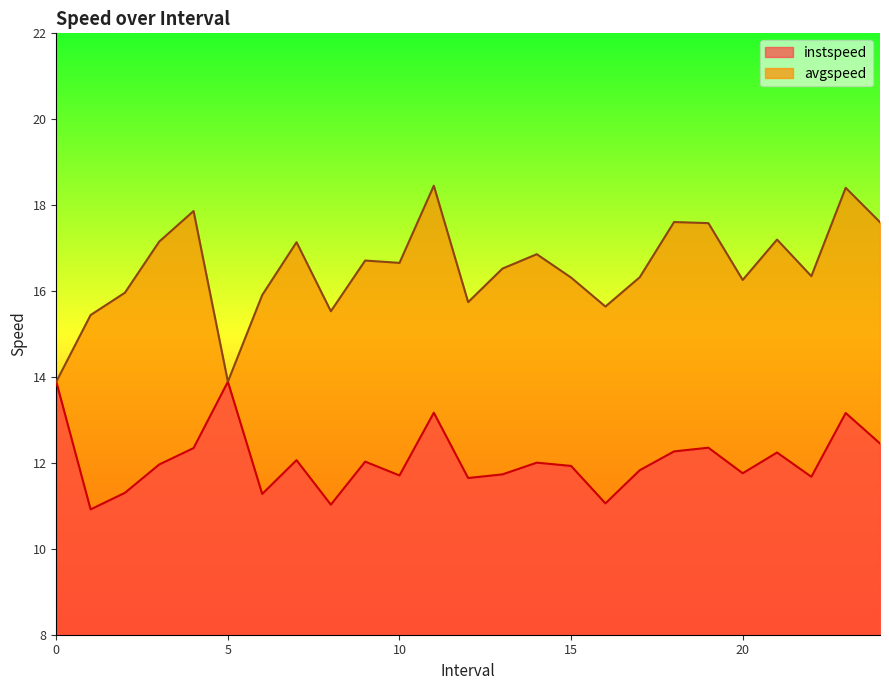

Between 16.0 and 19.0, which is larger?

19.0